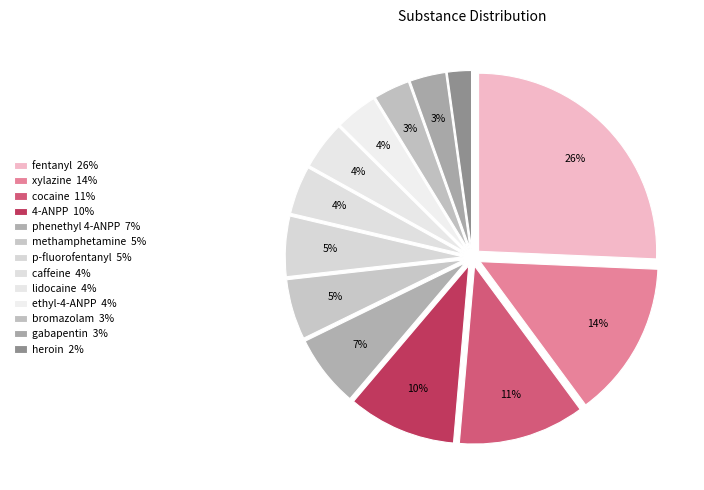

Do ethyl-4-ANPP and xylazine together represent more than half of the pie?

No